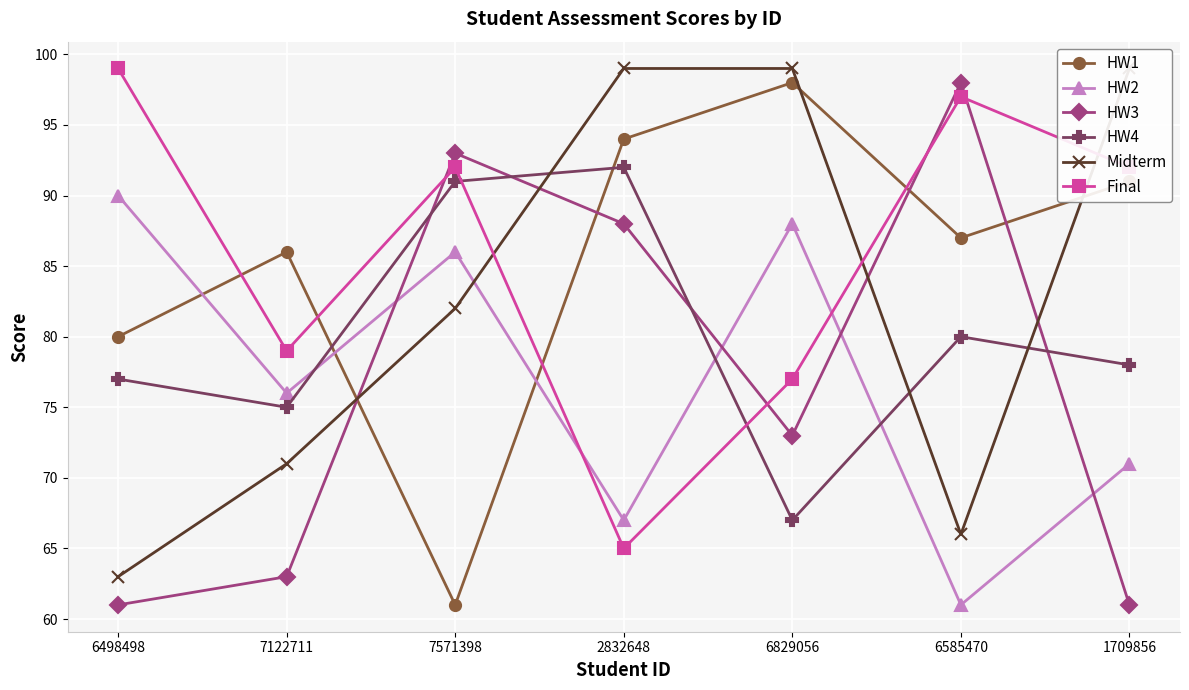

What is the spread (max minus min) of values at 6498498?

38